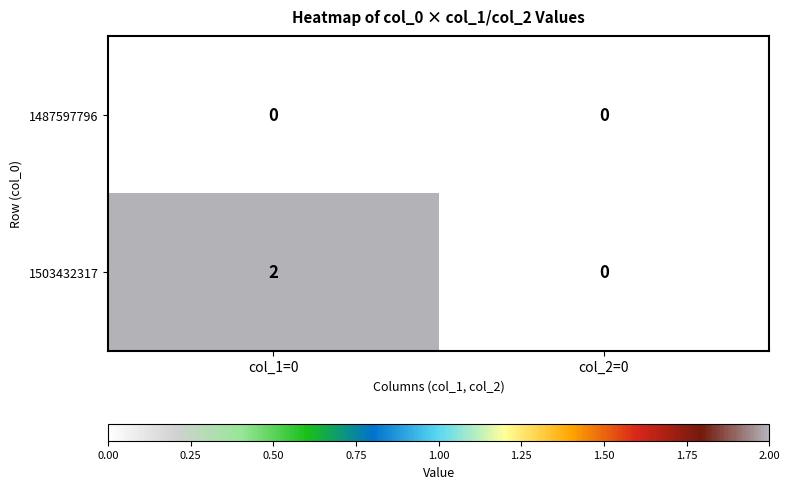

Which series changed the most between col_1=0 and col_2=0?

1503432317